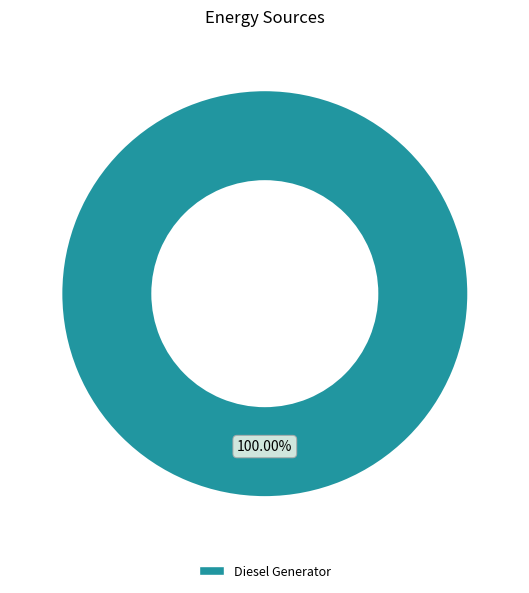

Is there a majority slice in this chart?

Yes